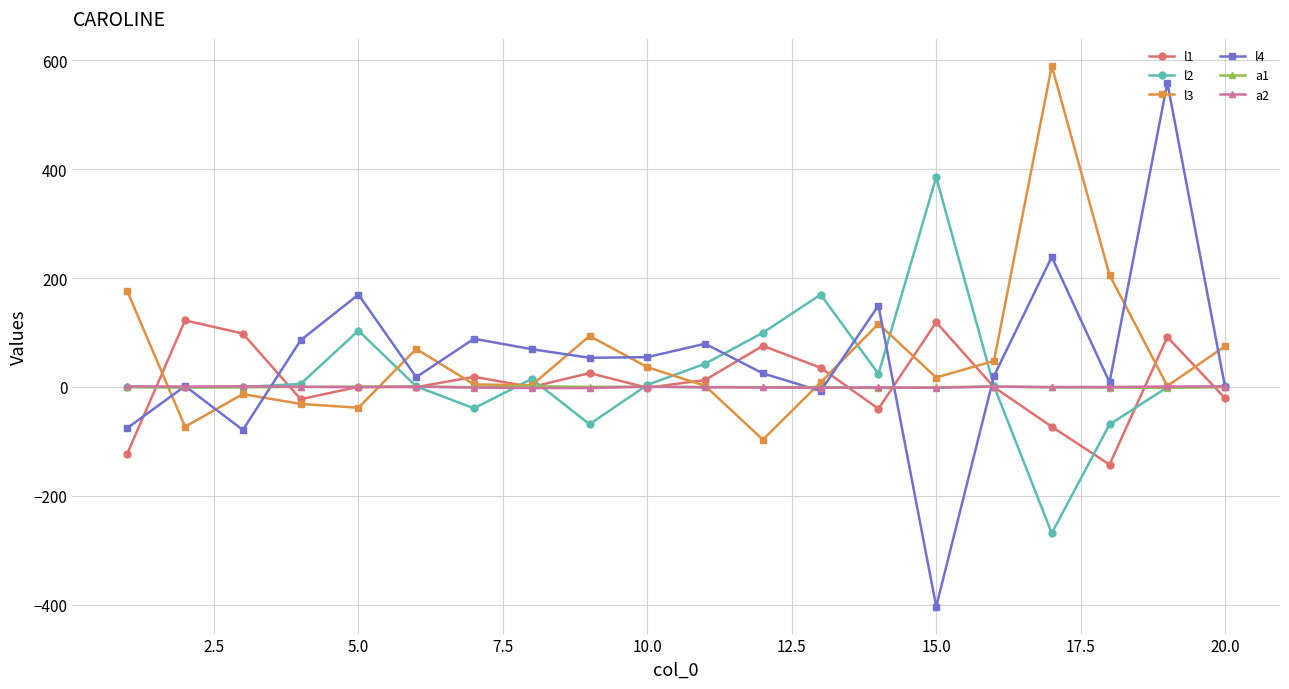

What is the maximum value for l1?

122.3